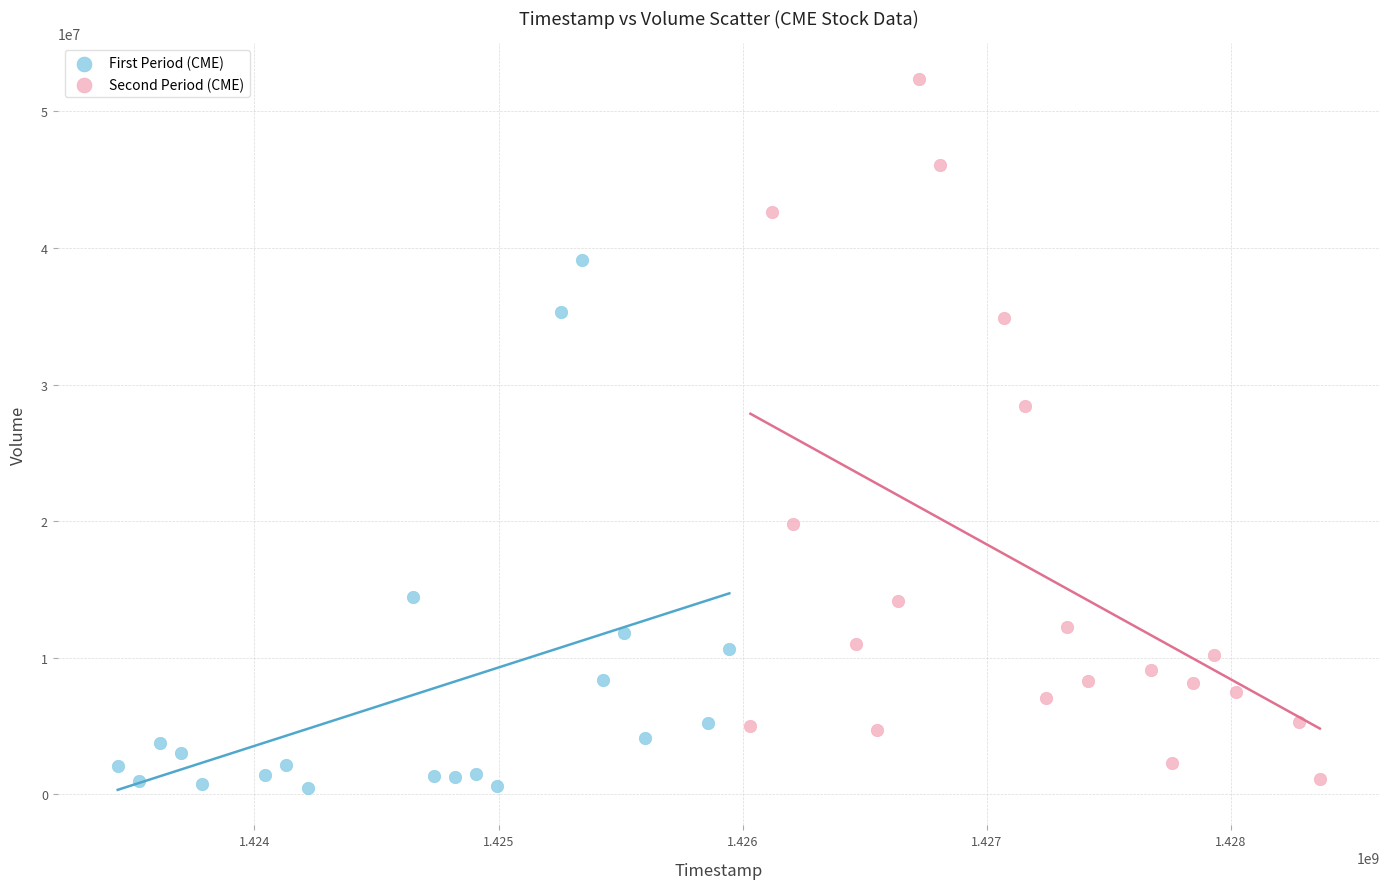

Which series has the largest Y range (max minus min)?

Second Period (CME)